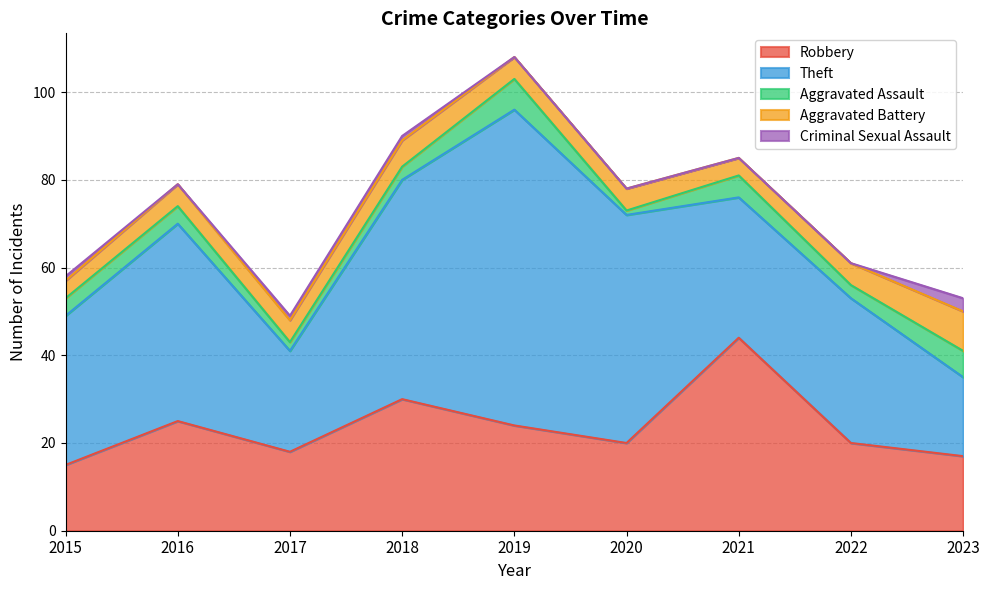

Reading left to right, list all the values displayed in this chart.

Robbery: 15	25	18	30	24	20	44	20	17
Theft: 34	45	23	50	72	52	32	33	18
Aggravated Assault: 4	4	2	3	7	1	5	3	6
Aggravated Battery: 4	5	5	6	5	5	4	5	9
Criminal Sexual Assault: 1	0	1	1	0	0	0	0	3